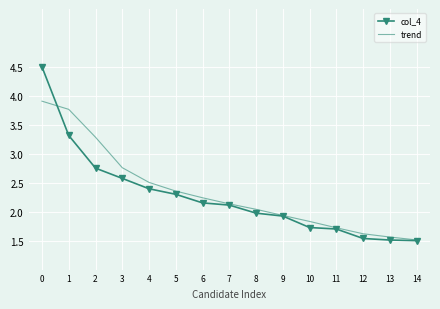

Read the trend value at 10.

1.8